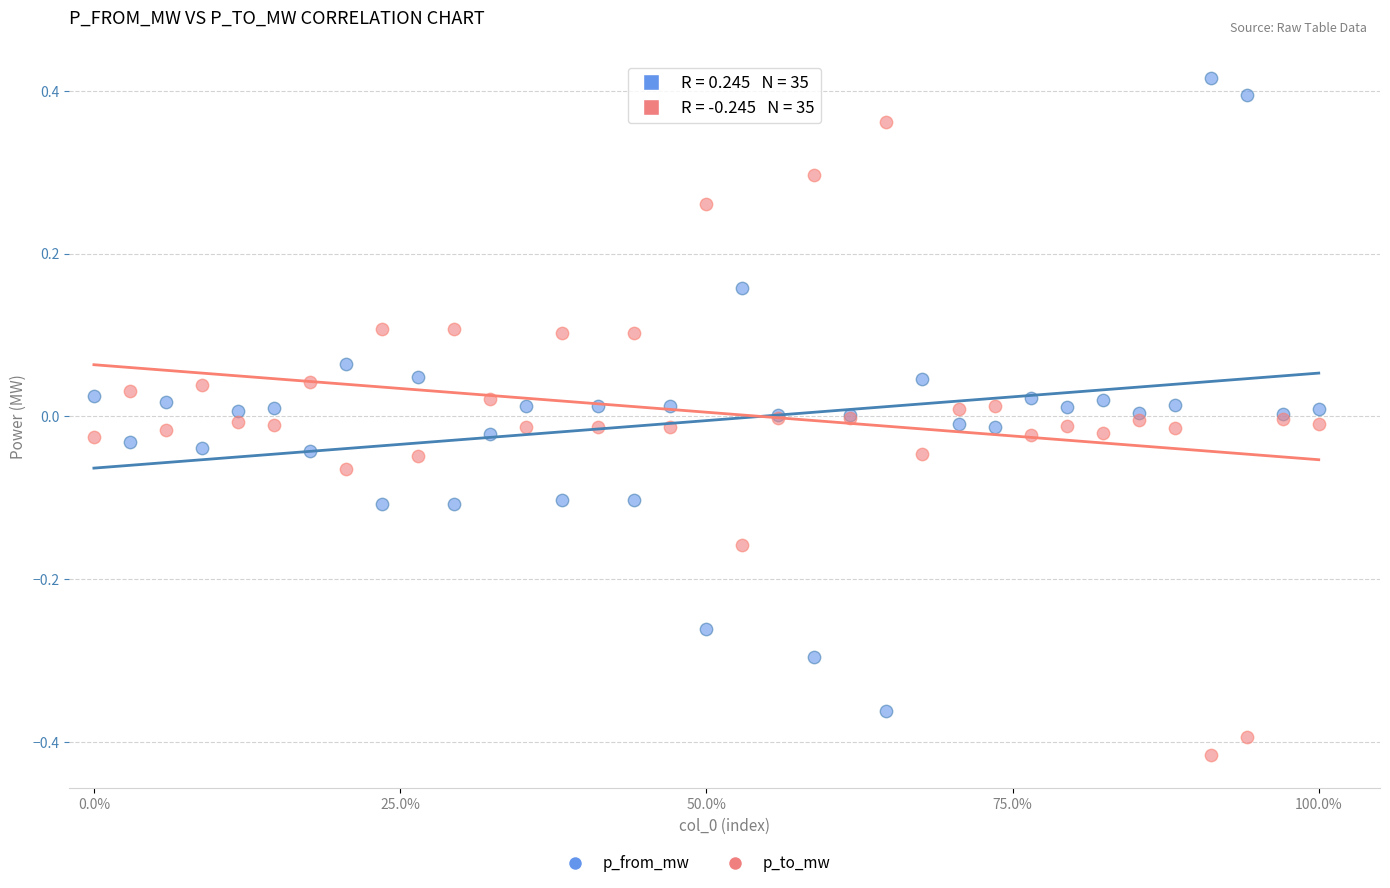

What is the X range (max minus min) for the scatter plot?

1.0